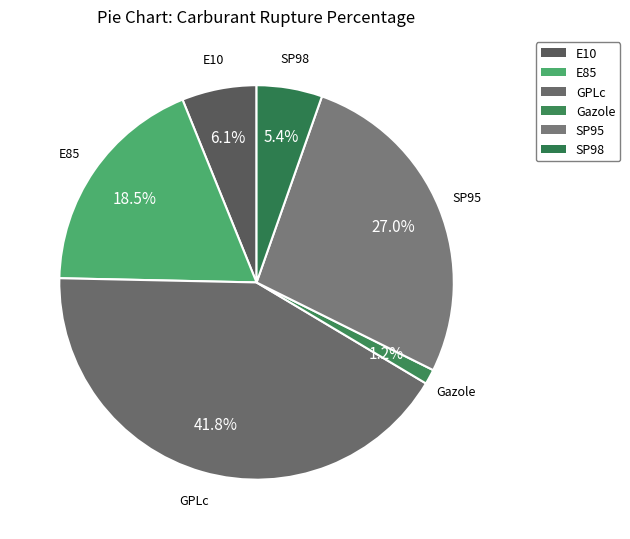

Is SP98 the majority of the pie?

No